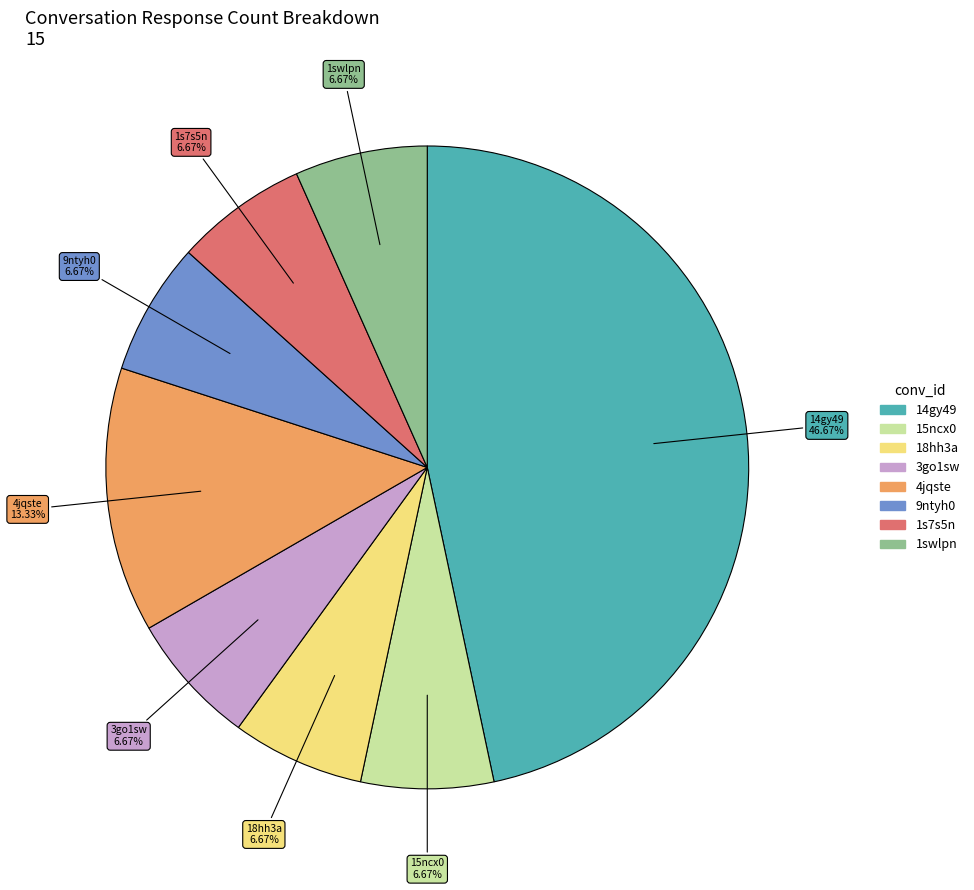

True or false: 1s7s5n accounts for 7% of the total.

True